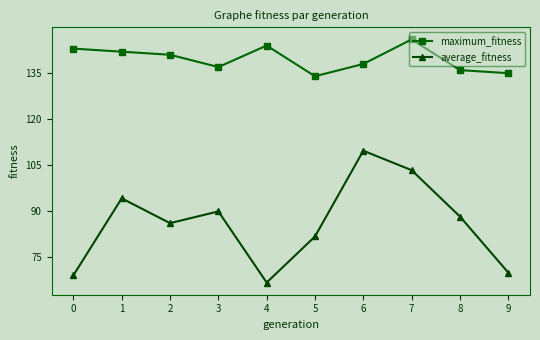

Rank the categories by average_fitness value from lowest to highest.

4, 0, 9, 5, 2, 8, 3, 1, 7, 6